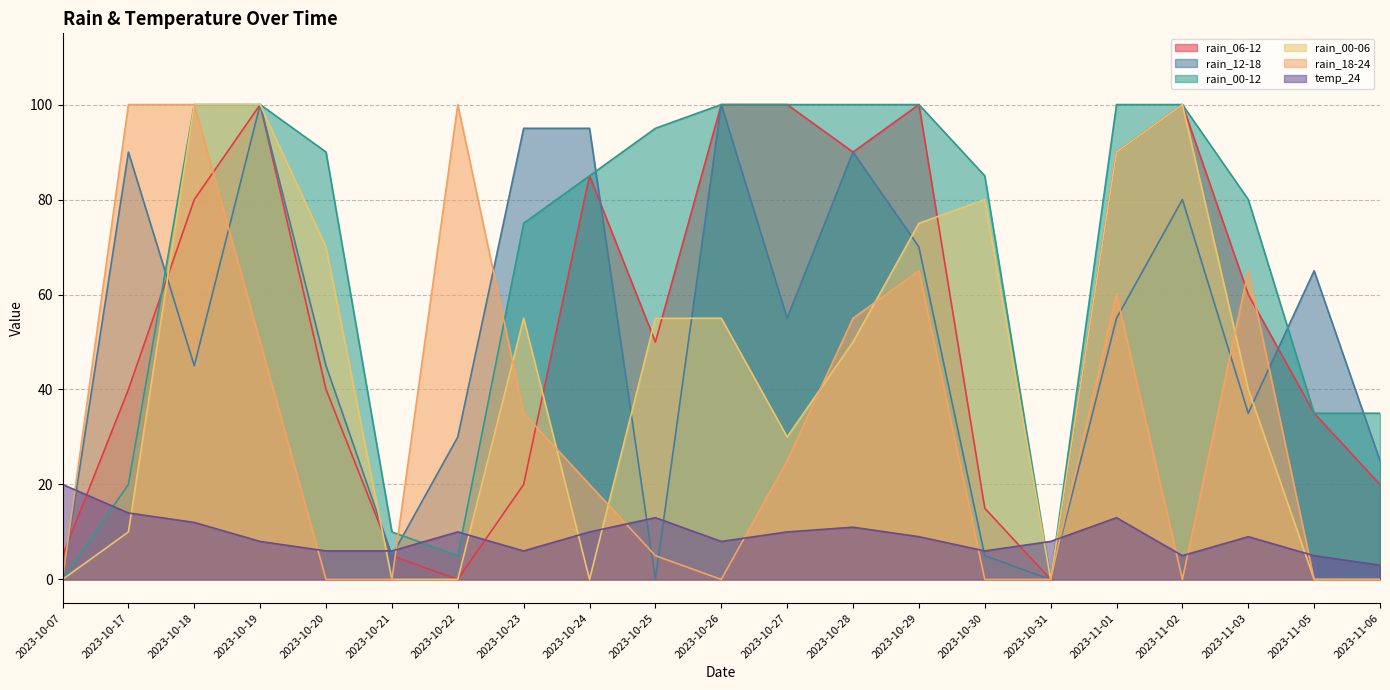

What is the label of the 6th point from the left?

2023-10-21